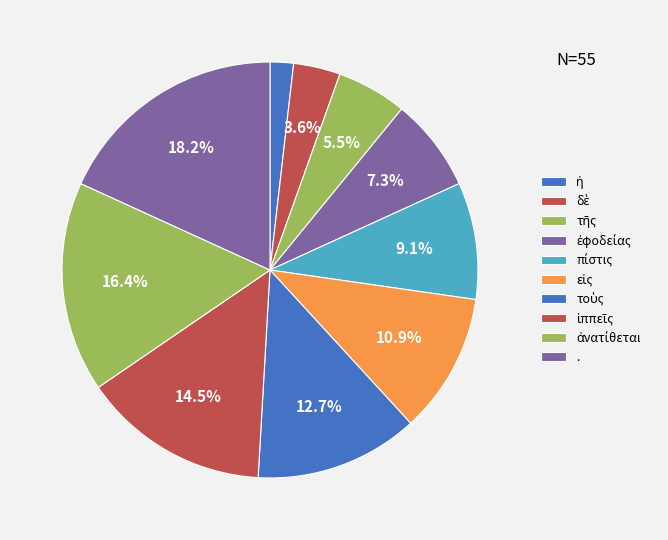

How many slices are in this pie chart?

10